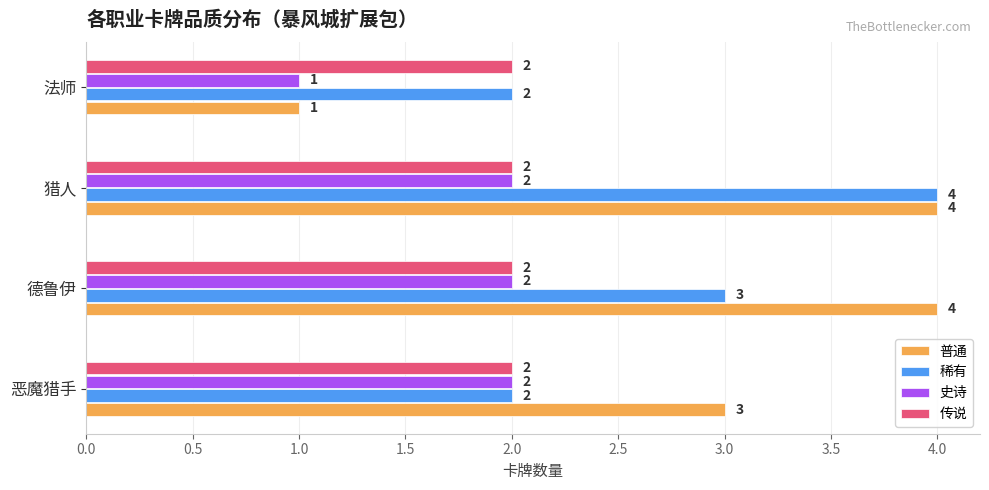

What is the difference between the second highest and minimum values in the 史诗 series?

1